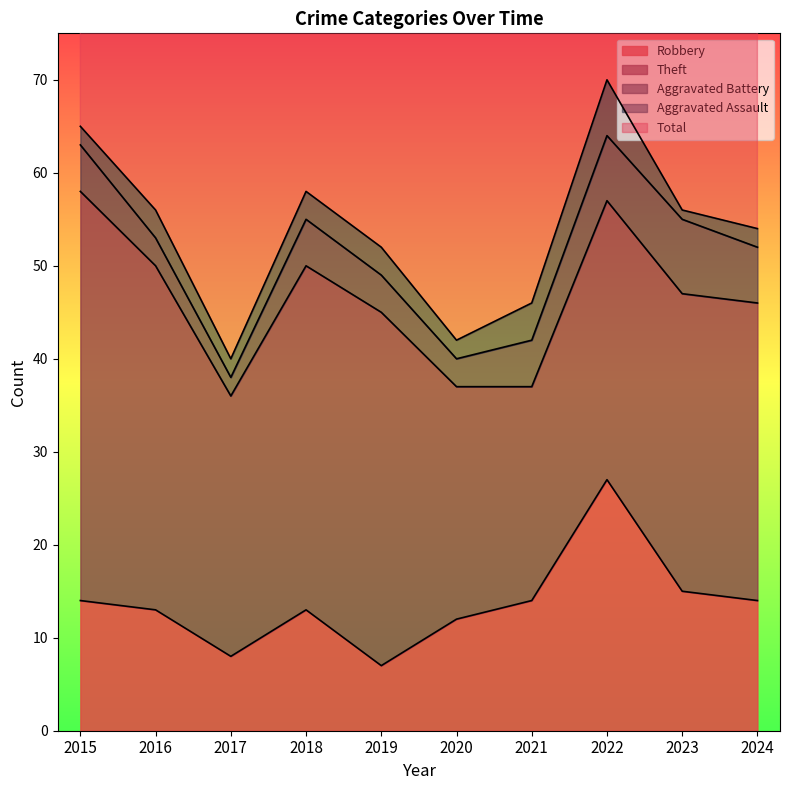

Which label corresponds to the smallest value in the chart?

2023